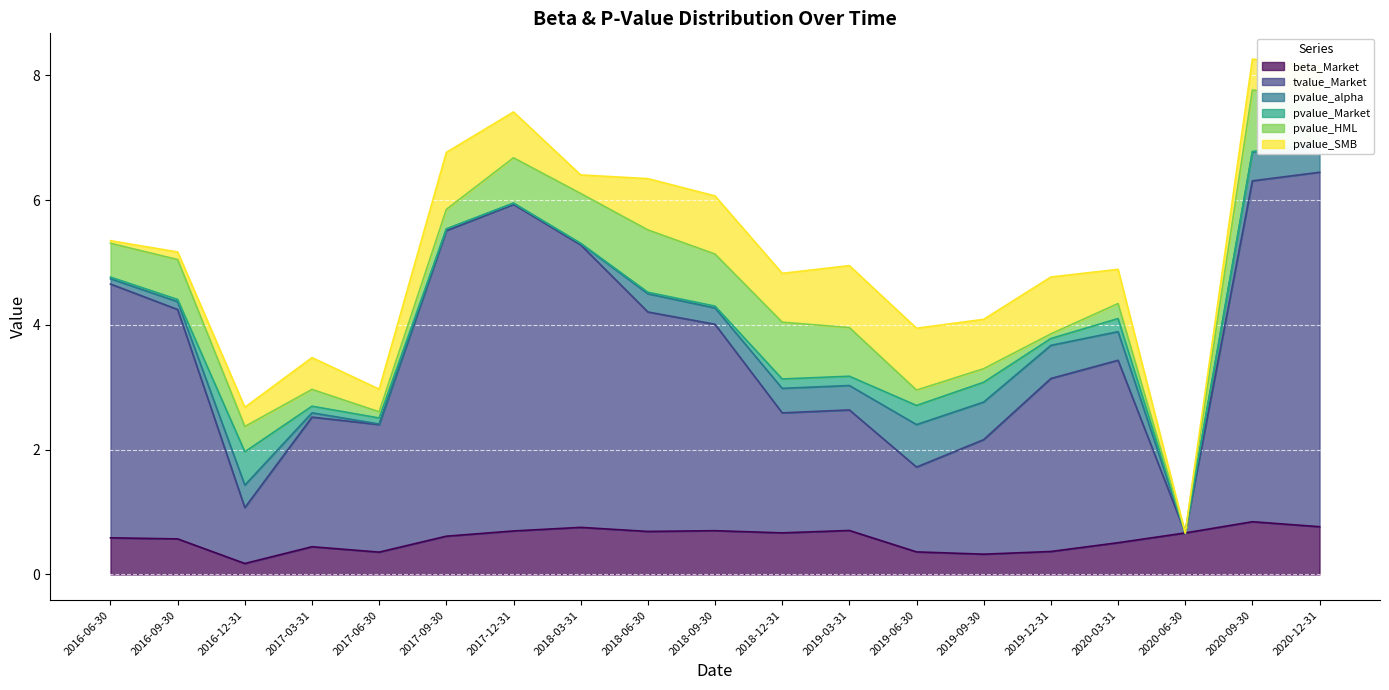

True or false: pvalue_Market and tvalue_Market cross at least once.

False